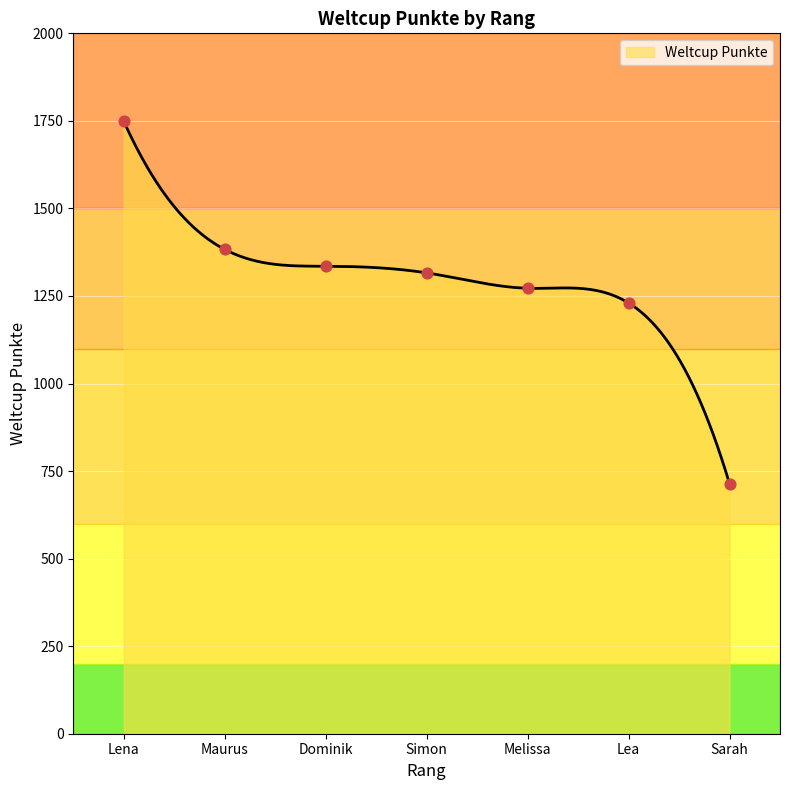

What is the change in value from Lena to Dominik?

-414